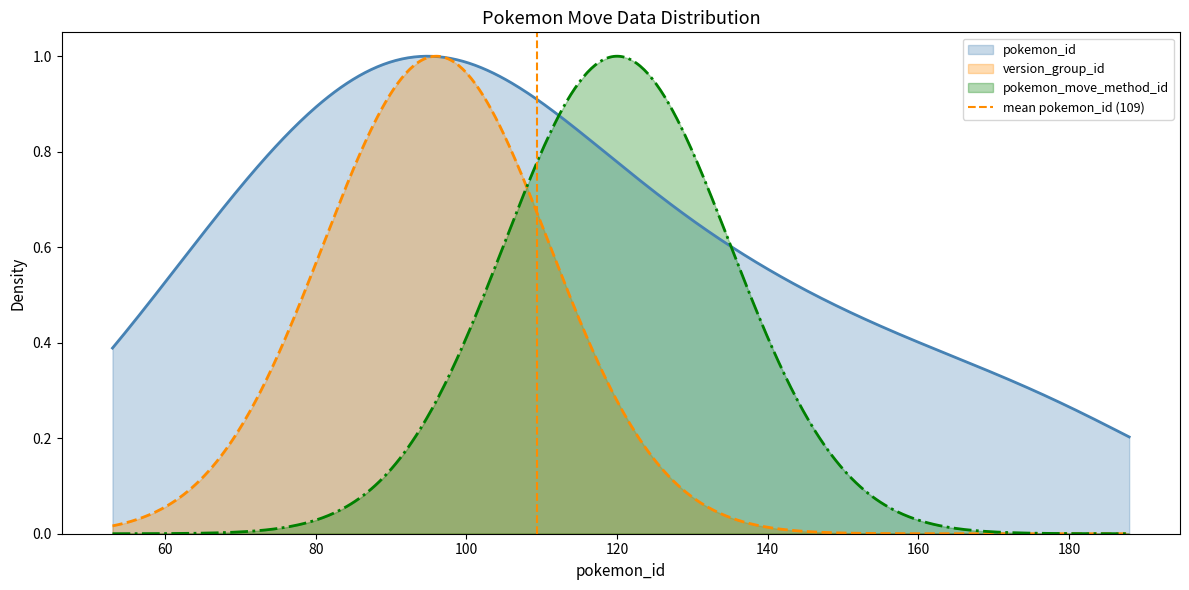

The chart shows a value of 1 at 60. True or false?

False